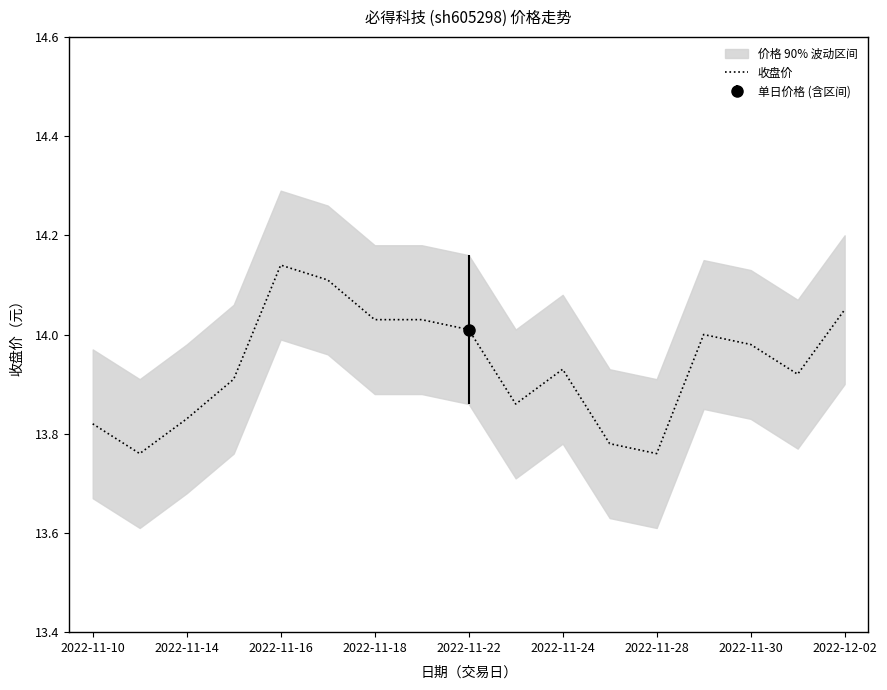

What is the smallest value displayed?

13.8